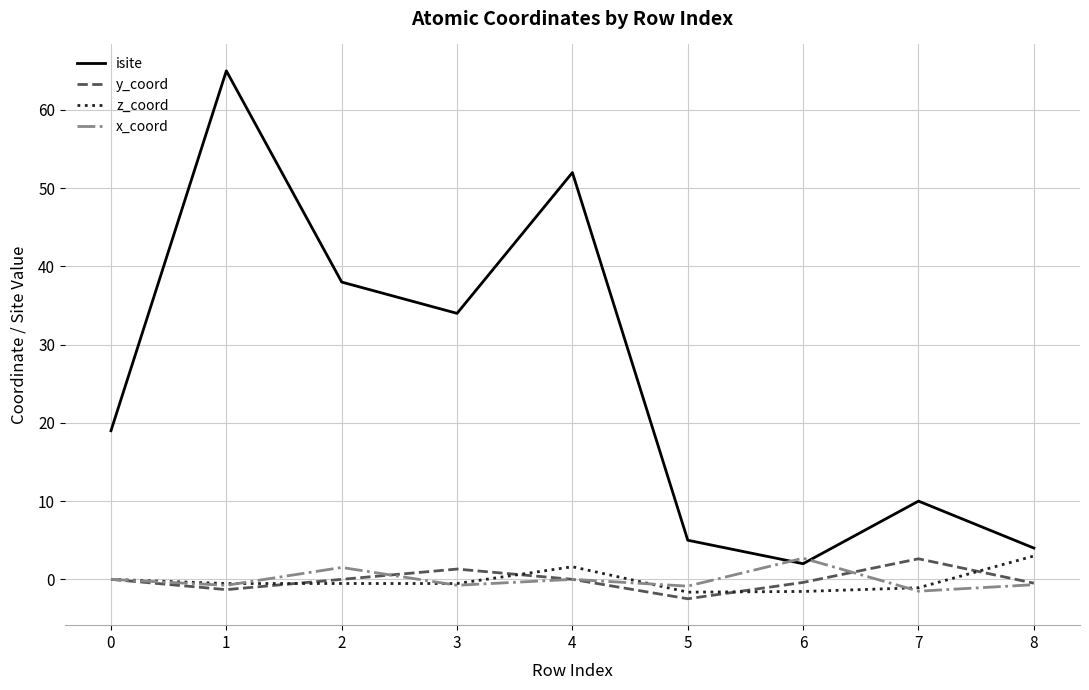

What is the lowest value of the z_coord series?

-1.6